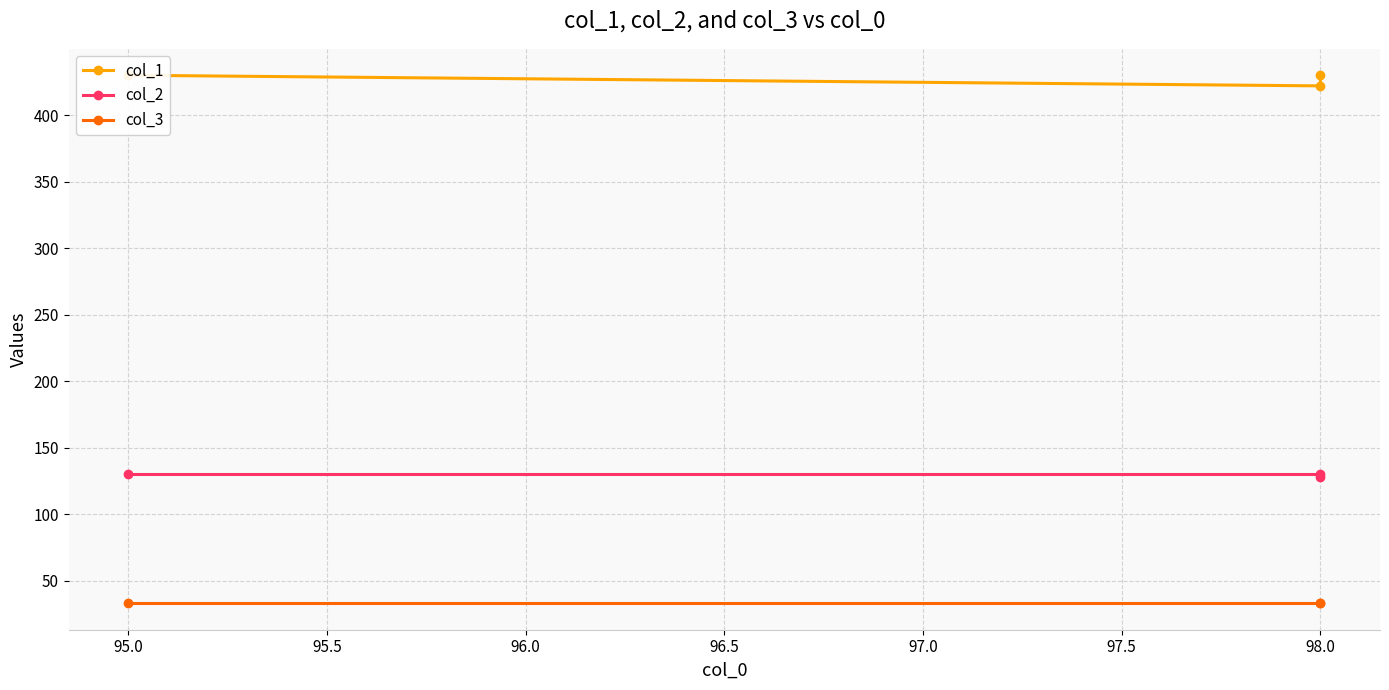

What is the highest value of the col_3 series?

33